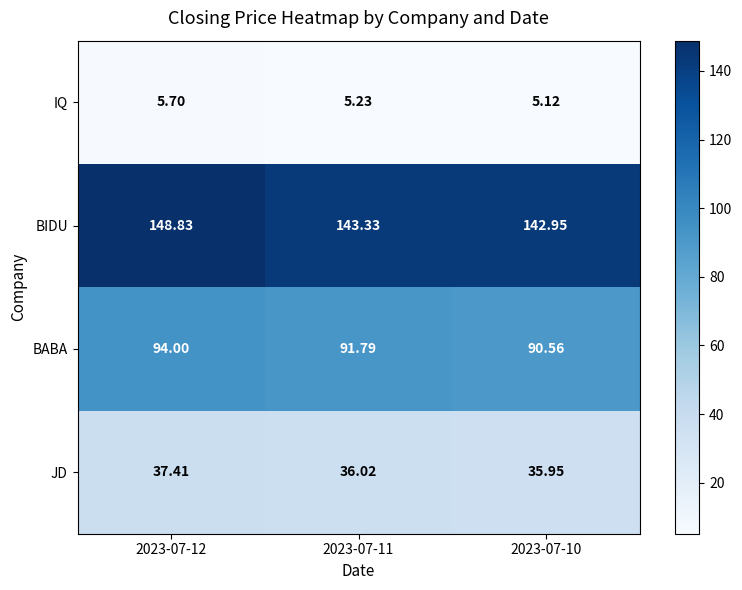

Which series changed the most between 2023-07-12 and 2023-07-11?

BIDU